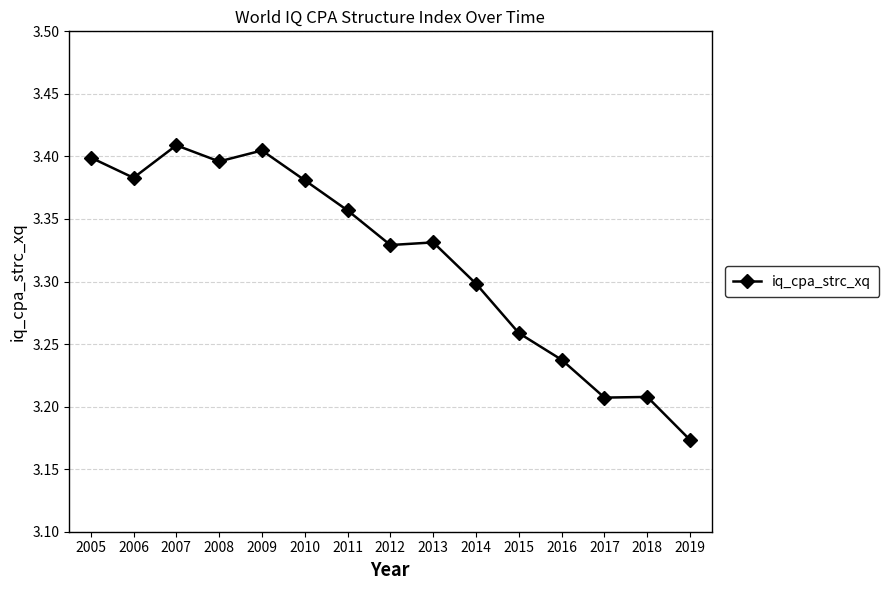

What is the sum of the values at 2010 and 2014?

6.7